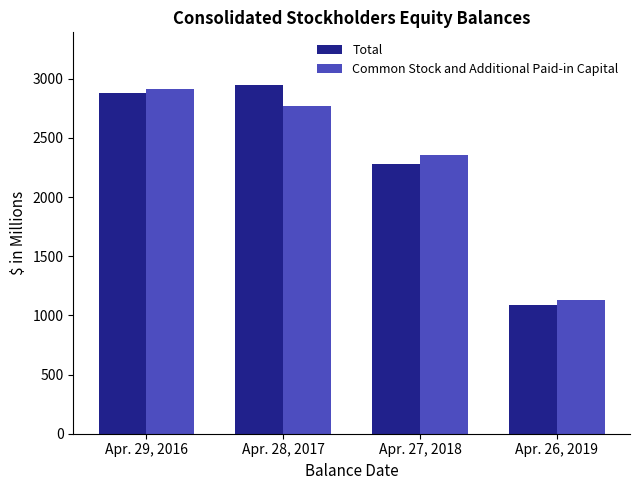

Reading left to right, what are all the values shown in this chart?

Total: Apr. 29, 2016=2881	Apr. 28, 2017=2949	Apr. 27, 2018=2276	Apr. 26, 2019=1090
Common Stock and Additional Paid-in Capital: Apr. 29, 2016=2912	Apr. 28, 2017=2769	Apr. 27, 2018=2355	Apr. 26, 2019=1133